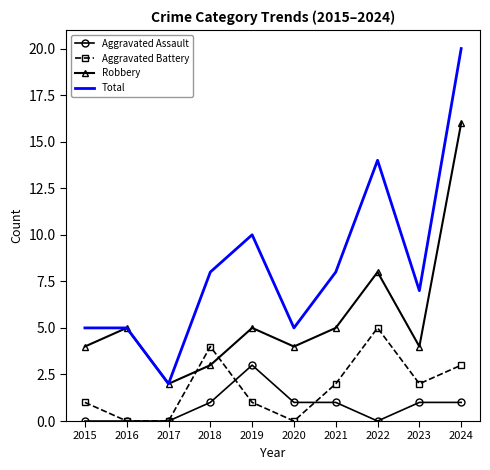

True or false: Aggravated Battery has a value of 2 at 2015.

False